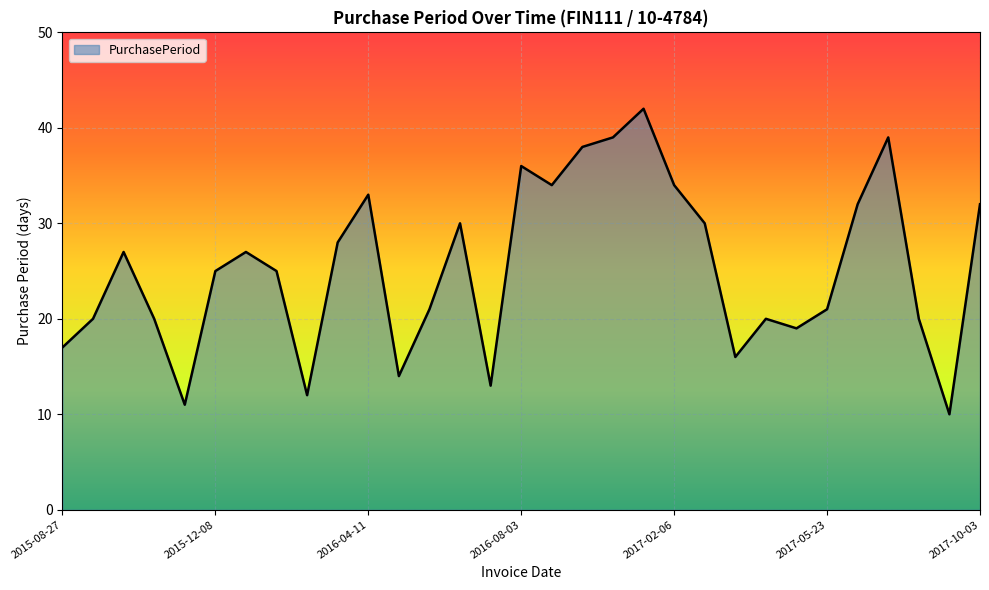

What is the greatest value displayed?

42